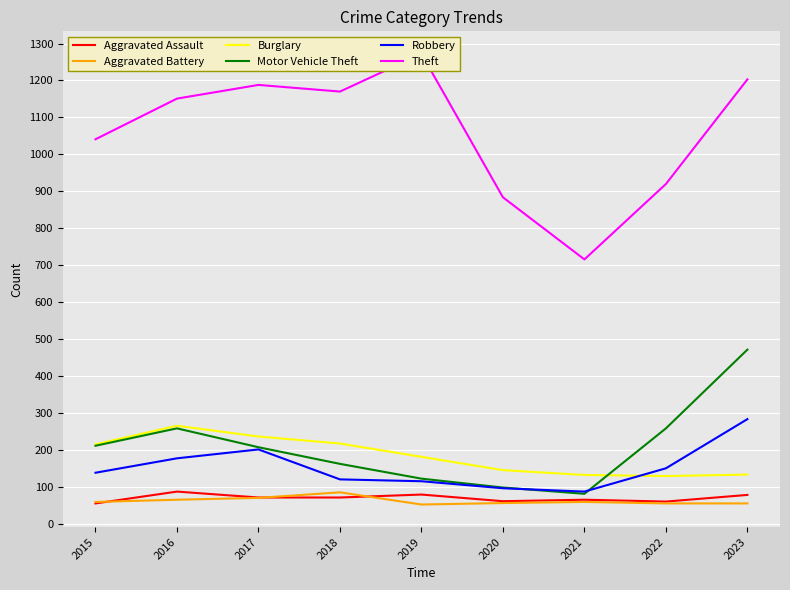

True or false: Aggravated Battery and Theft cross at least once.

False